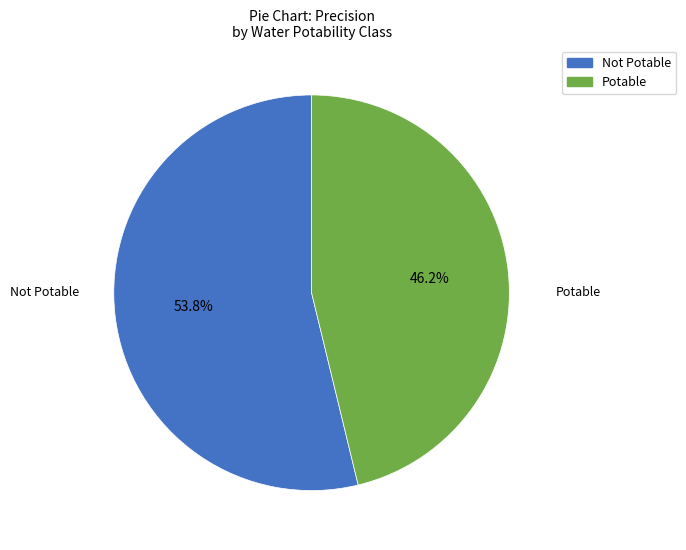

Which slice is the largest?

Not Potable